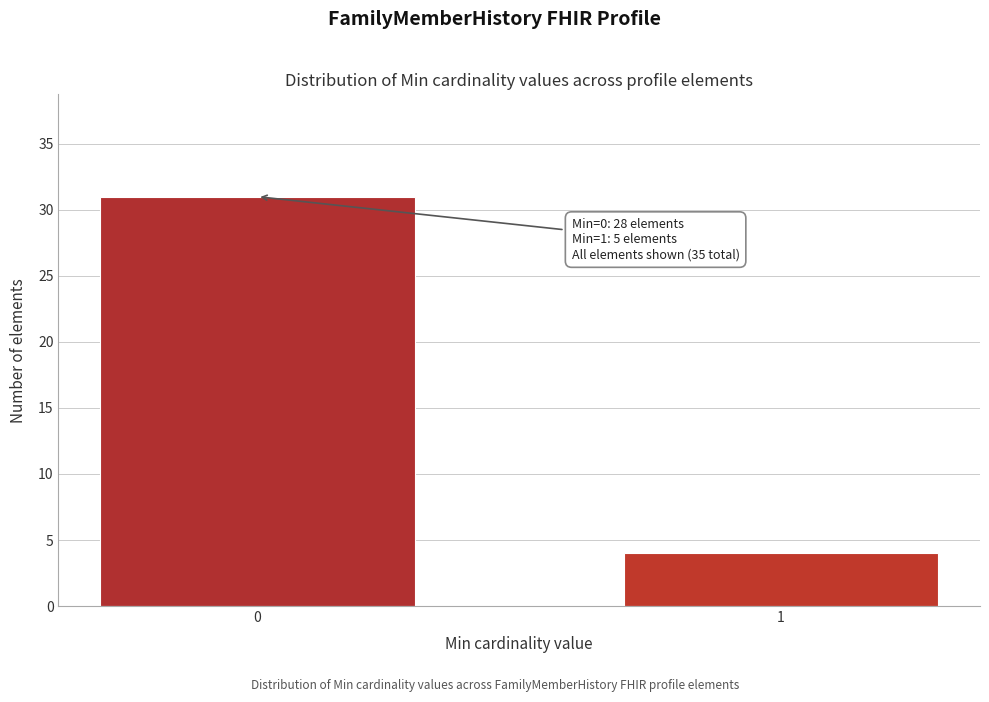

Reading left to right, transcribe all the data shown in this chart.

31	4